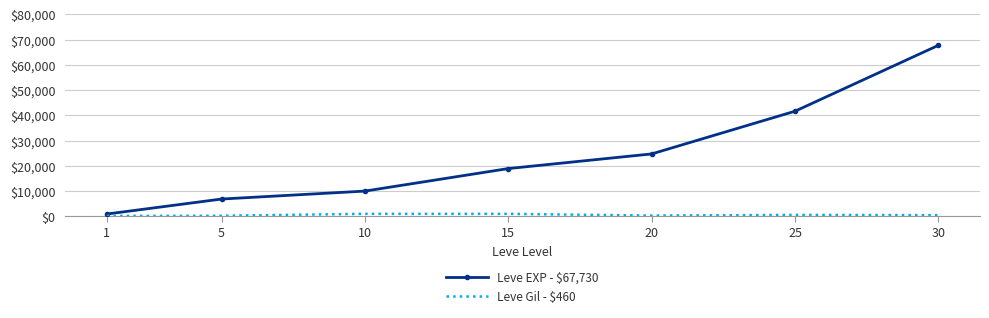

At which category is the sum across all series the highest?

30